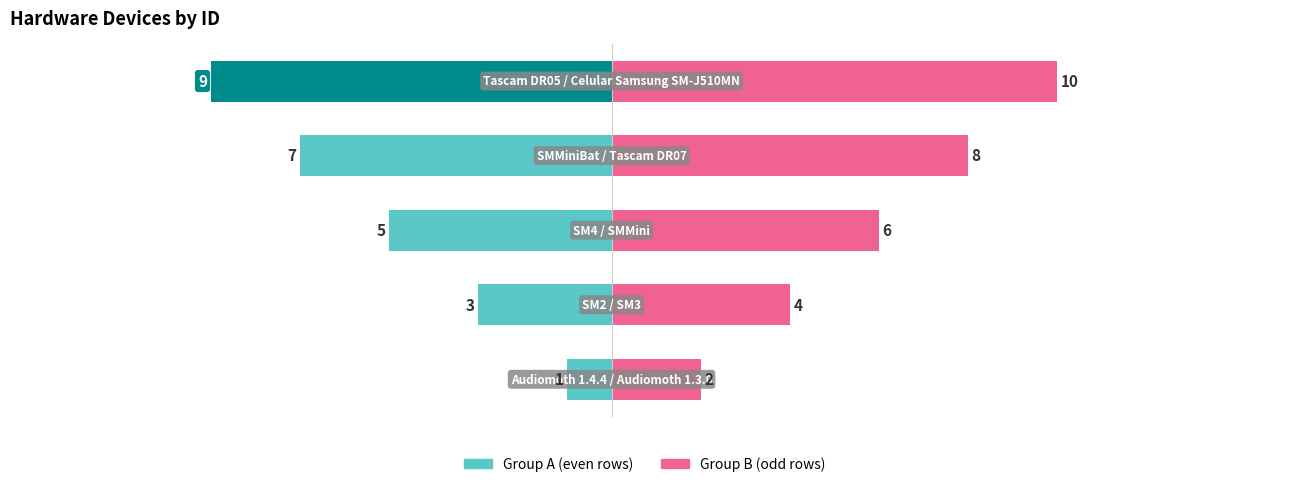

Reading left to right, extract all data points from this chart.

id_hardware (group A): -1	-3	-5	-7	-9
id_hardware (group B): 2	4	6	8	10